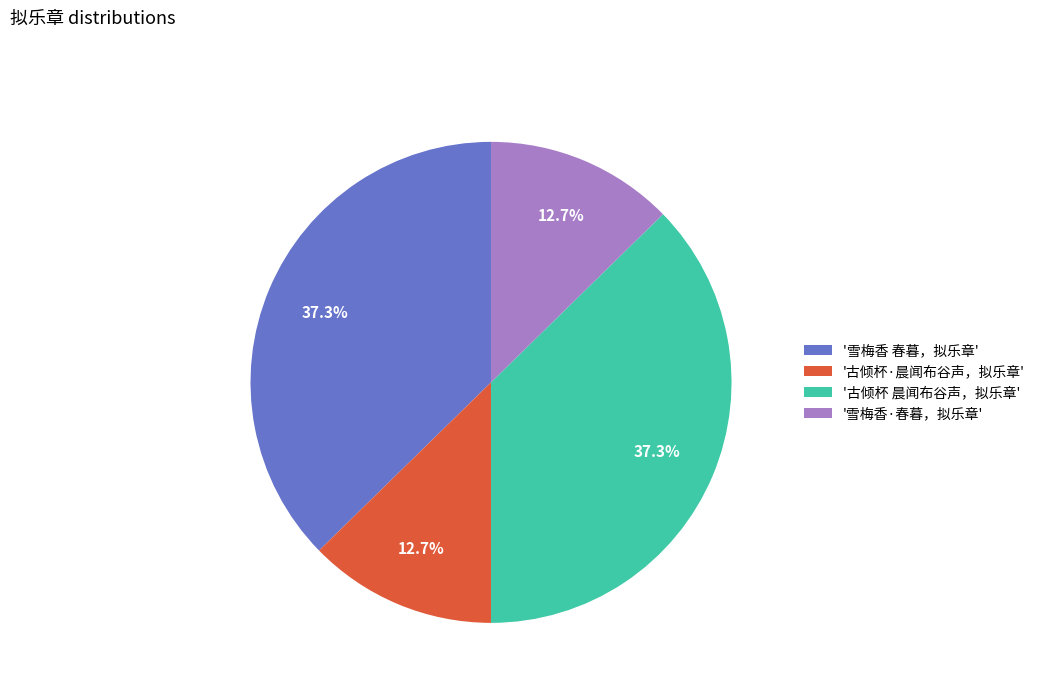

Between '古倾杯 晨闻布谷声，拟乐章' and '雪梅香·春暮，拟乐章', which is larger?

'古倾杯 晨闻布谷声，拟乐章'